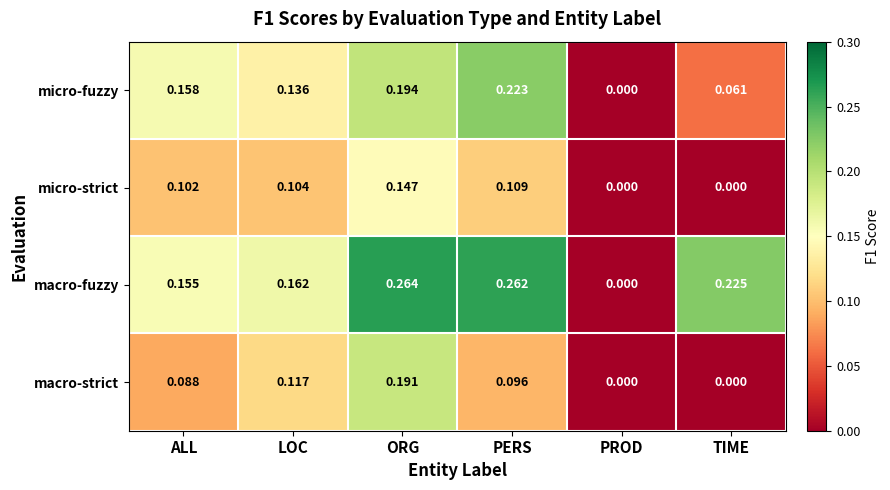

At which category is the sum across all series the highest?

ORG